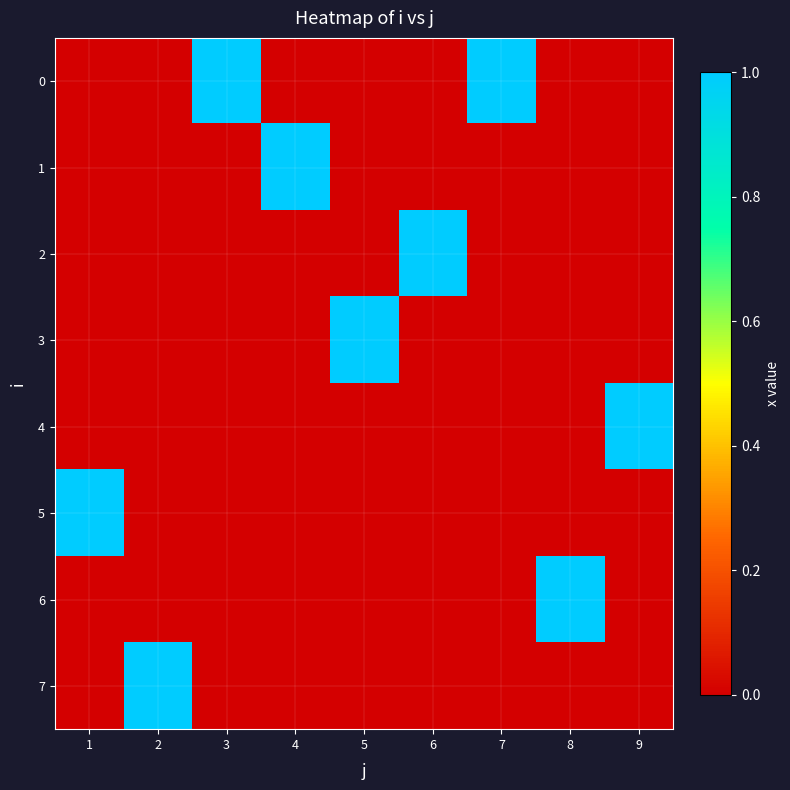

Reading left to right, extract all data points from this chart.

0: 1=0	2=0	3=1	4=0	5=0	6=0	7=1	8=0	9=0
1: 1=0	2=0	3=0	4=1	5=0	6=0	7=0	8=0	9=0
2: 1=0	2=0	3=0	4=0	5=0	6=1	7=0	8=0	9=0
3: 1=0	2=0	3=0	4=0	5=1	6=0	7=0	8=0	9=0
4: 1=0	2=0	3=0	4=0	5=0	6=0	7=0	8=0	9=1
5: 1=1	2=0	3=0	4=0	5=0	6=0	7=0	8=0	9=0
6: 1=0	2=0	3=0	4=0	5=0	6=0	7=0	8=1	9=0
7: 1=0	2=1	3=0	4=0	5=0	6=0	7=0	8=0	9=0